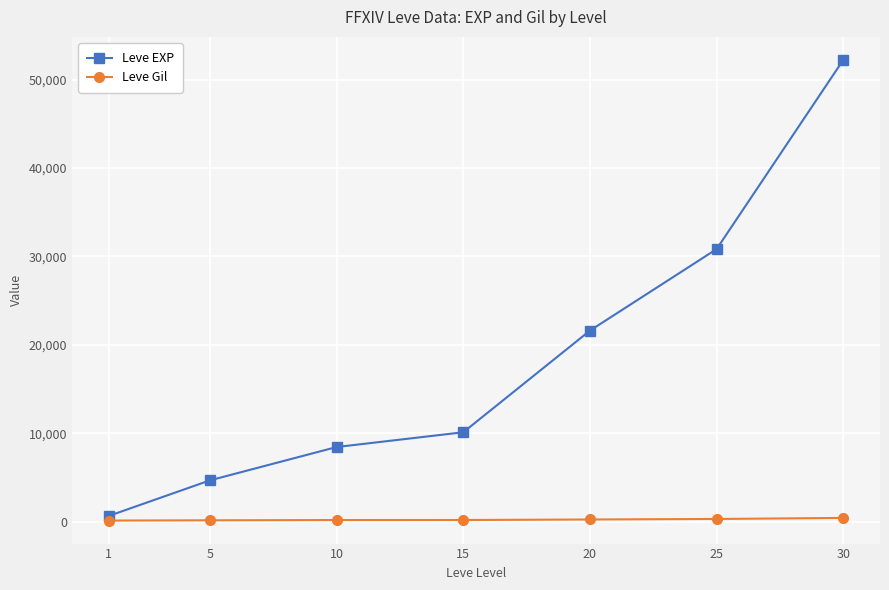

Is it true that Leve EXP equals 30715 at 20?

False